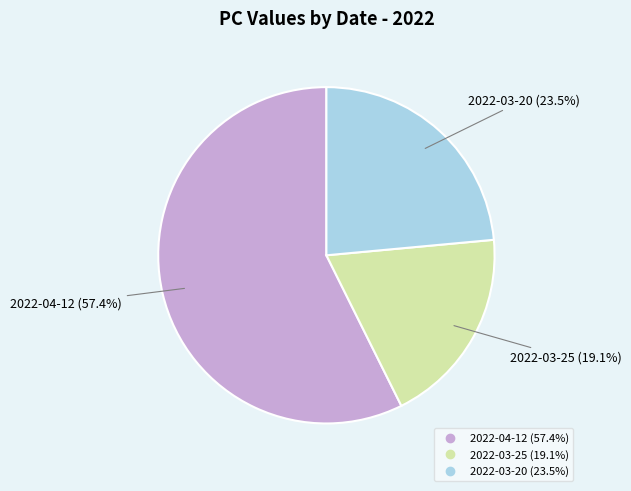

How many segments does this pie chart have?

3